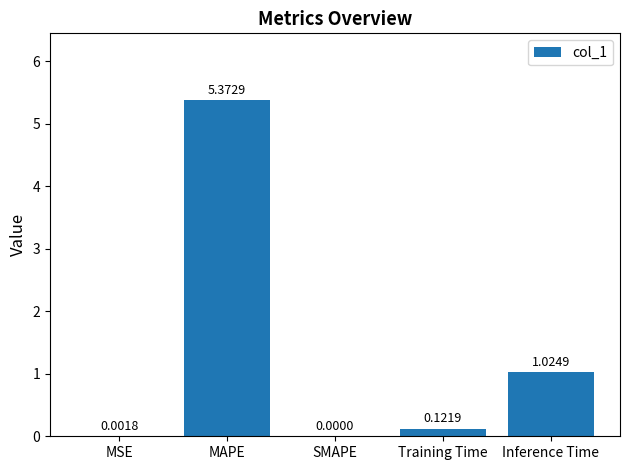

Between SMAPE and MAPE, which is larger?

MAPE